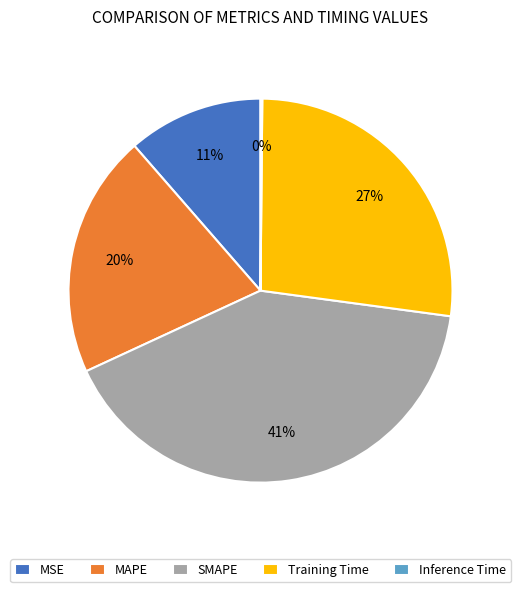

Between MAPE and MSE, which is larger?

MAPE